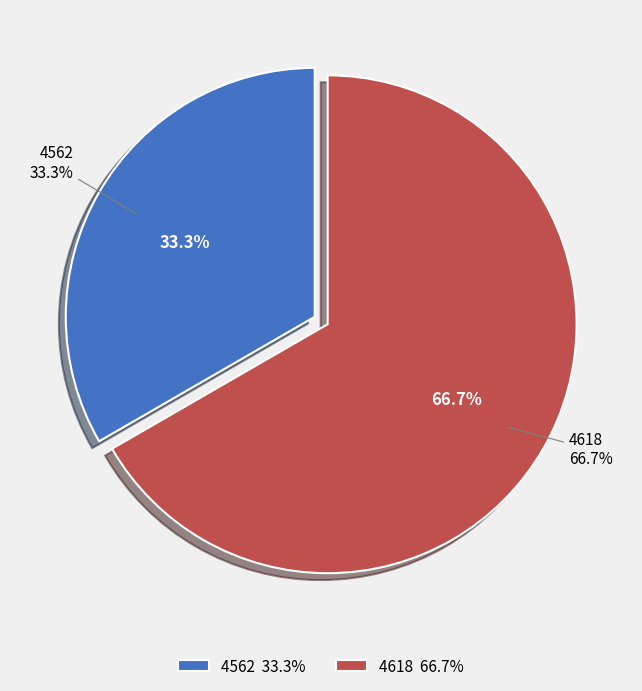

True or false: 4618 accounts for 67% of the total.

True